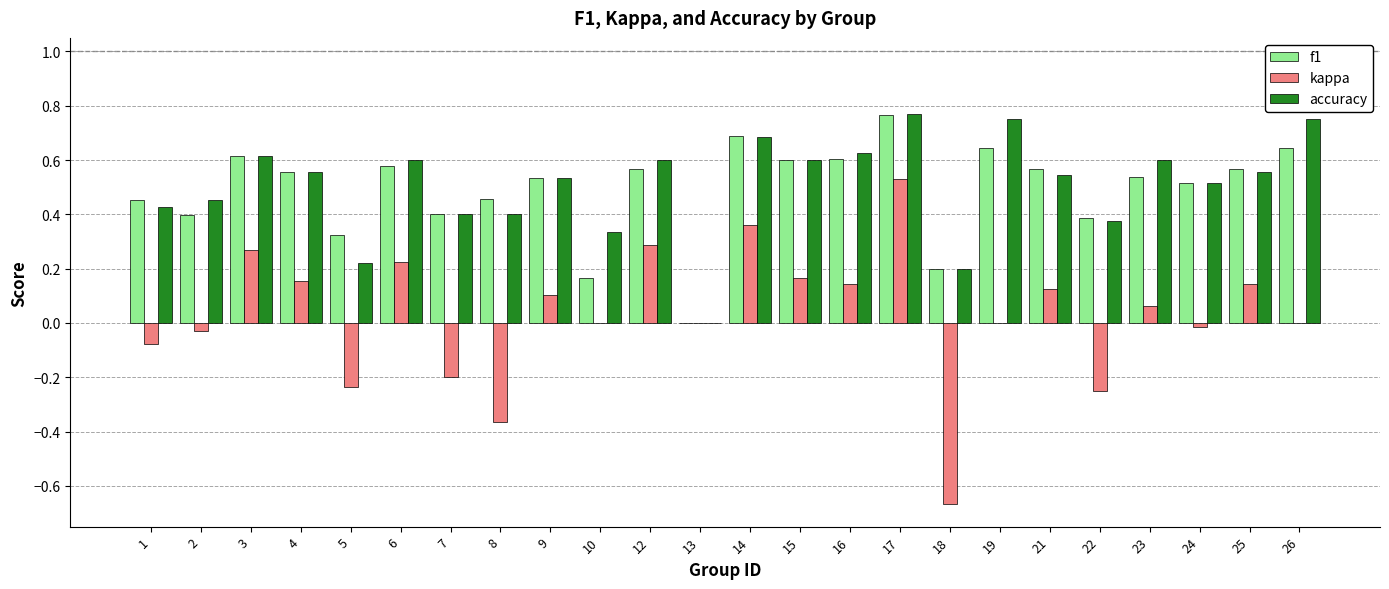

Between 1 and 18, which series saw the biggest shift?

kappa